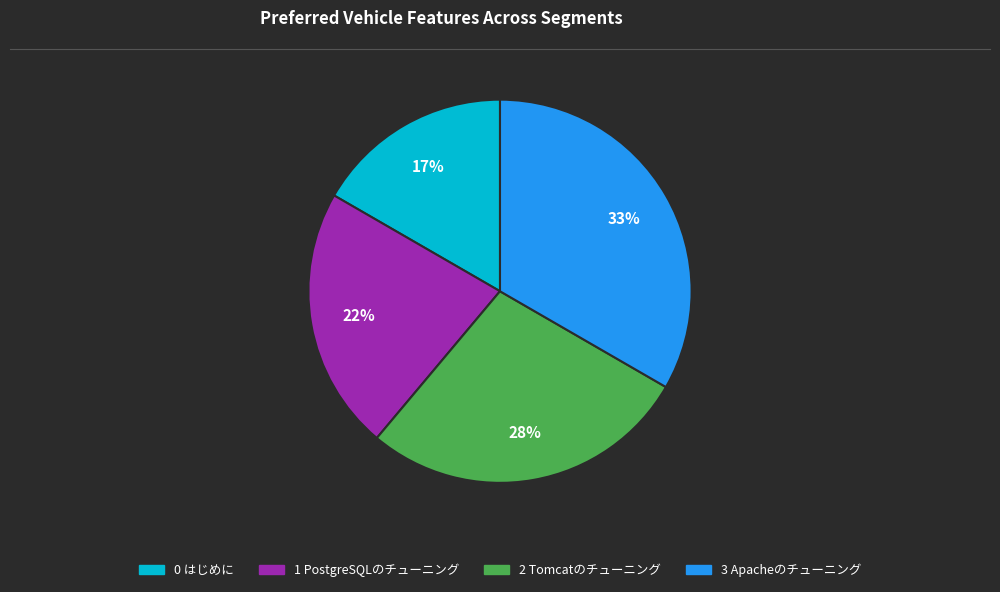

Which slice is the smallest?

0 はじめに